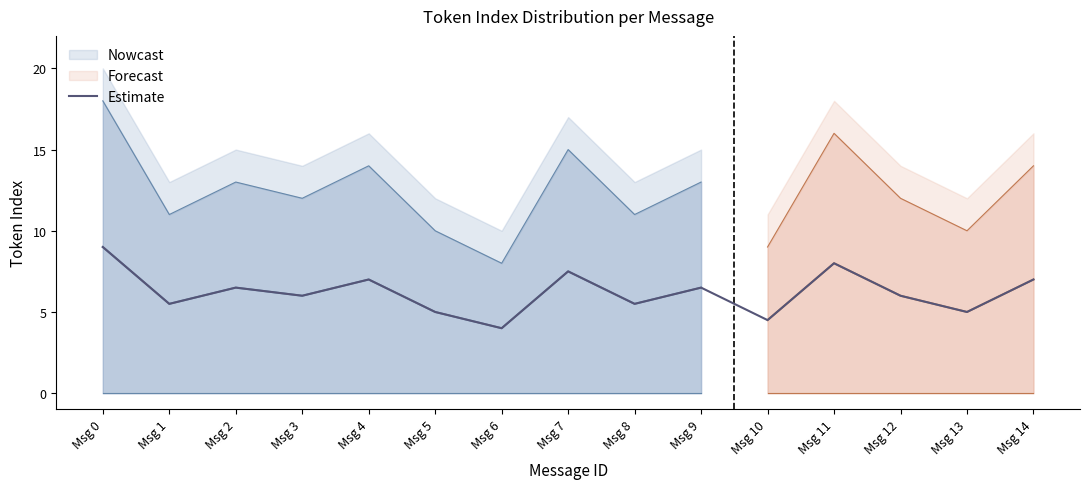

What is the change in value from Msg 11 to Msg 14?

-1.0